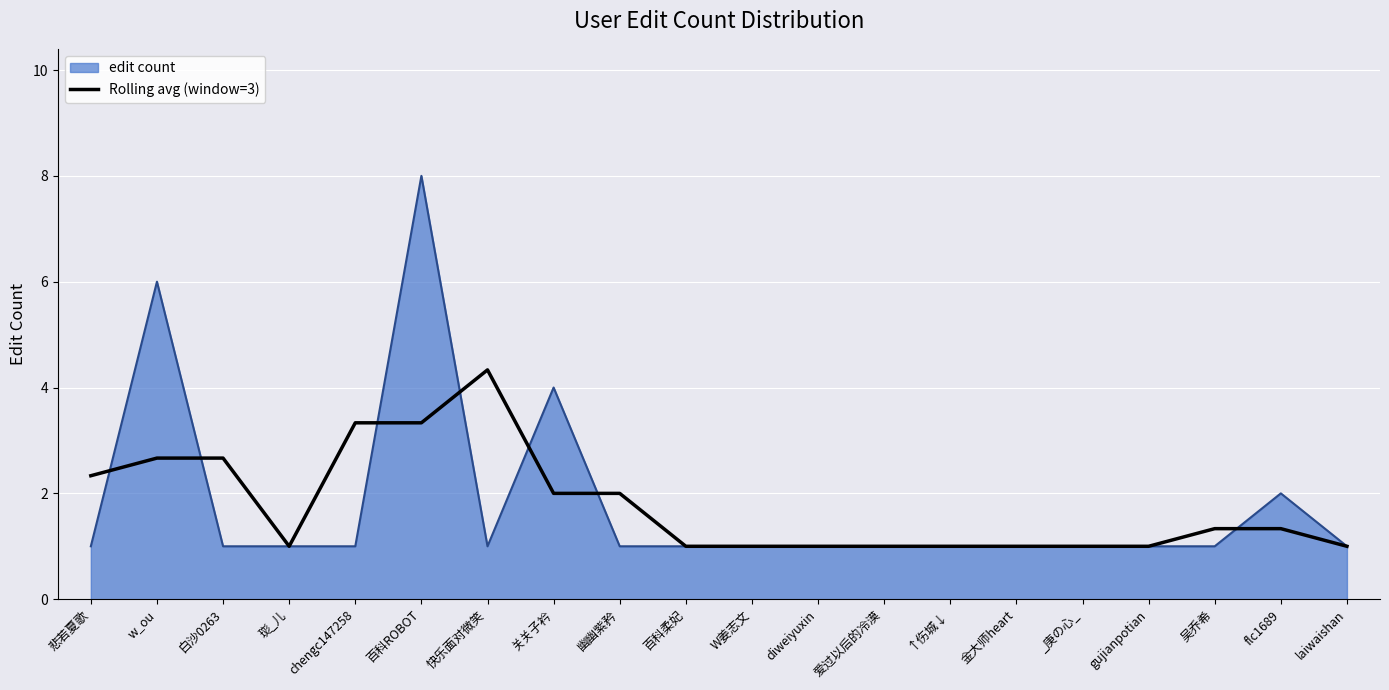

Read the edit count value at W姜志文.

1.0